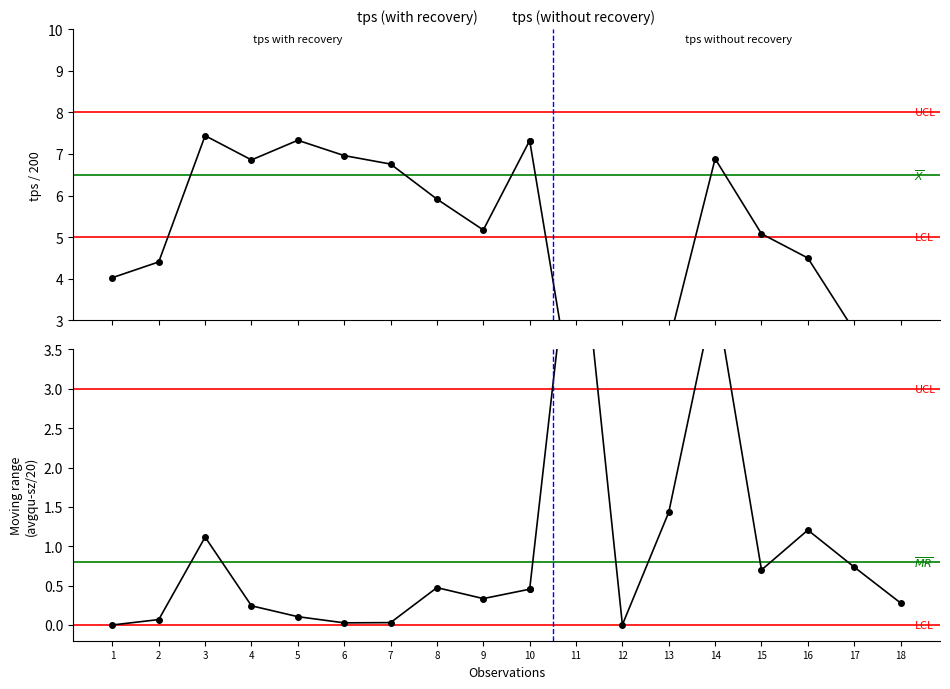

What is the sum of the tps (norm) values at 5 and 7?

14.1